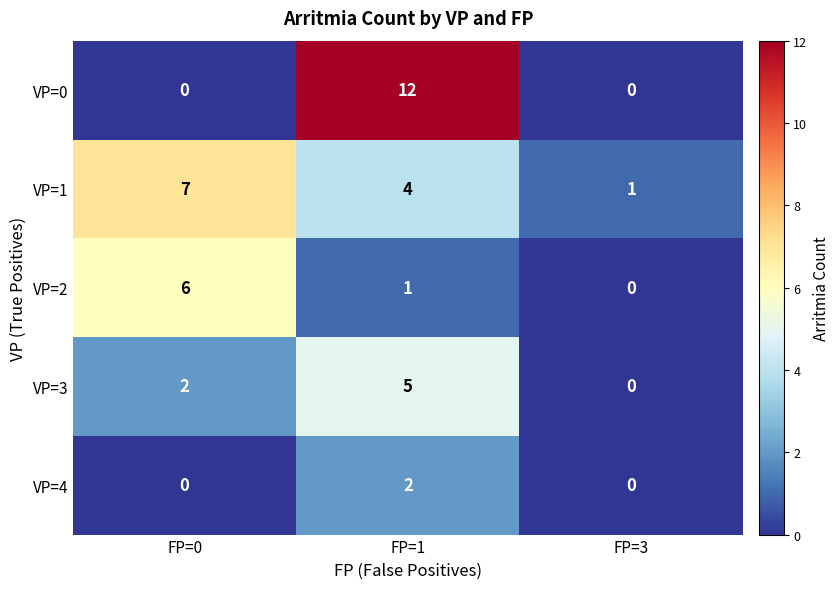

Reading right to left, list all the values displayed in this chart.

VP=0: 0	12	0
VP=1: 1	4	7
VP=2: 0	1	6
VP=3: 0	5	2
VP=4: 0	2	0